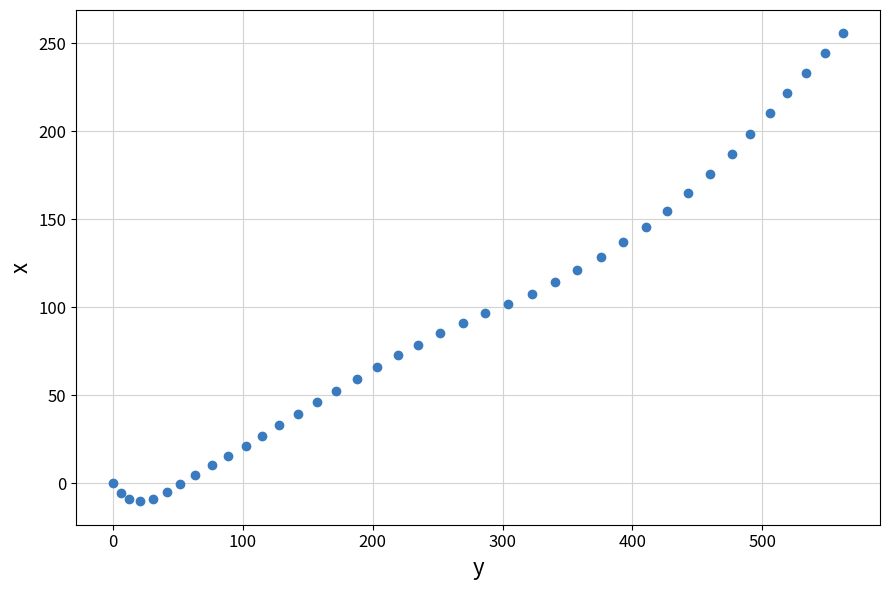

What is the range of X values (max minus min)?

562.5